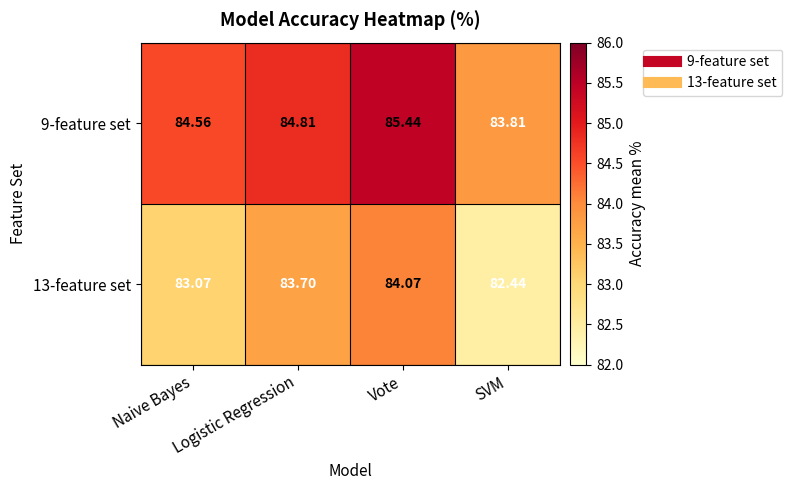

Rank the categories by 9-feature set value from lowest to highest.

SVM, Naive Bayes, Logistic Regression, Vote